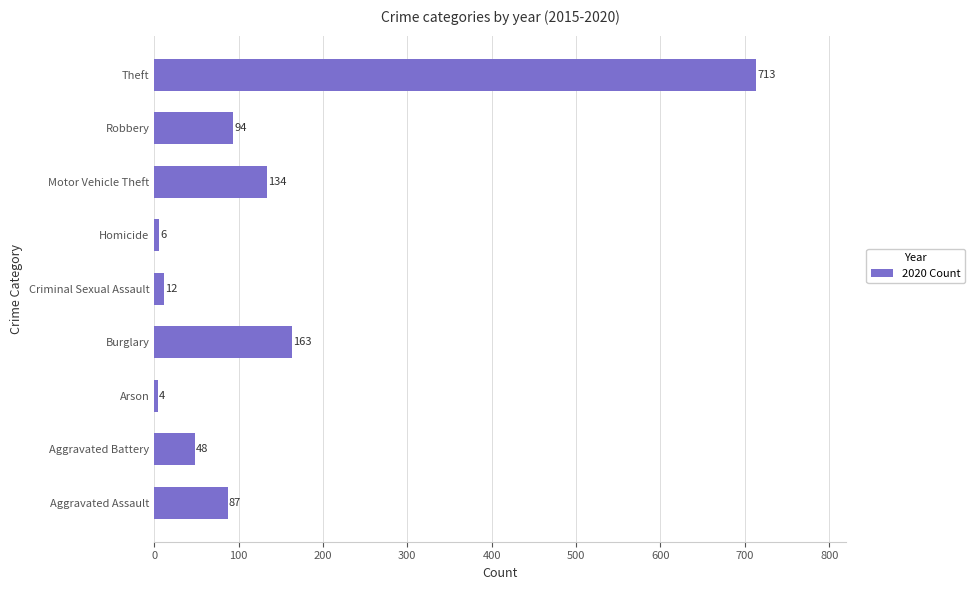

What is the average value?

140